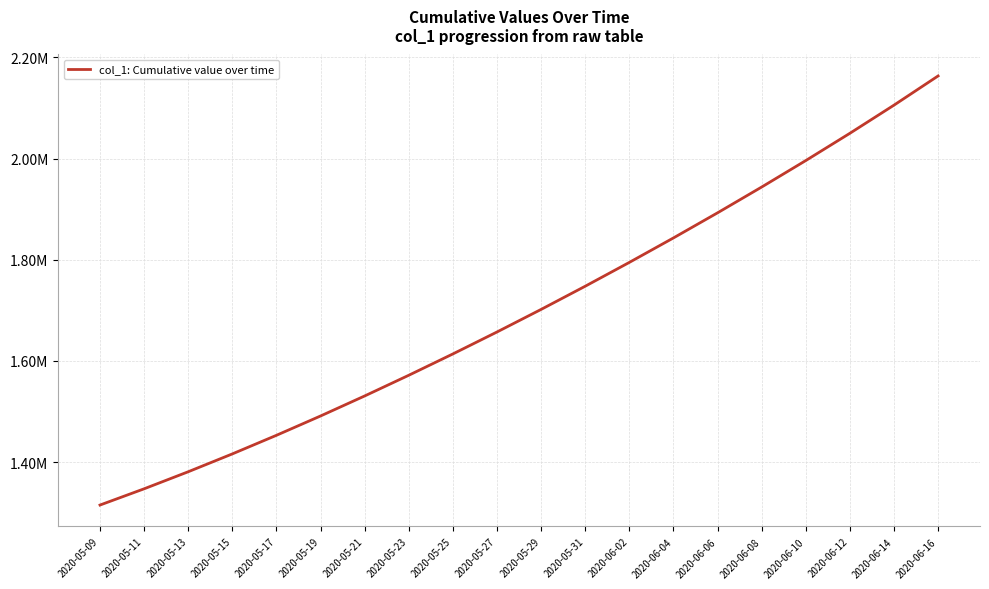

The value at 2020-06-12 is 2050052.2. True or false?

True